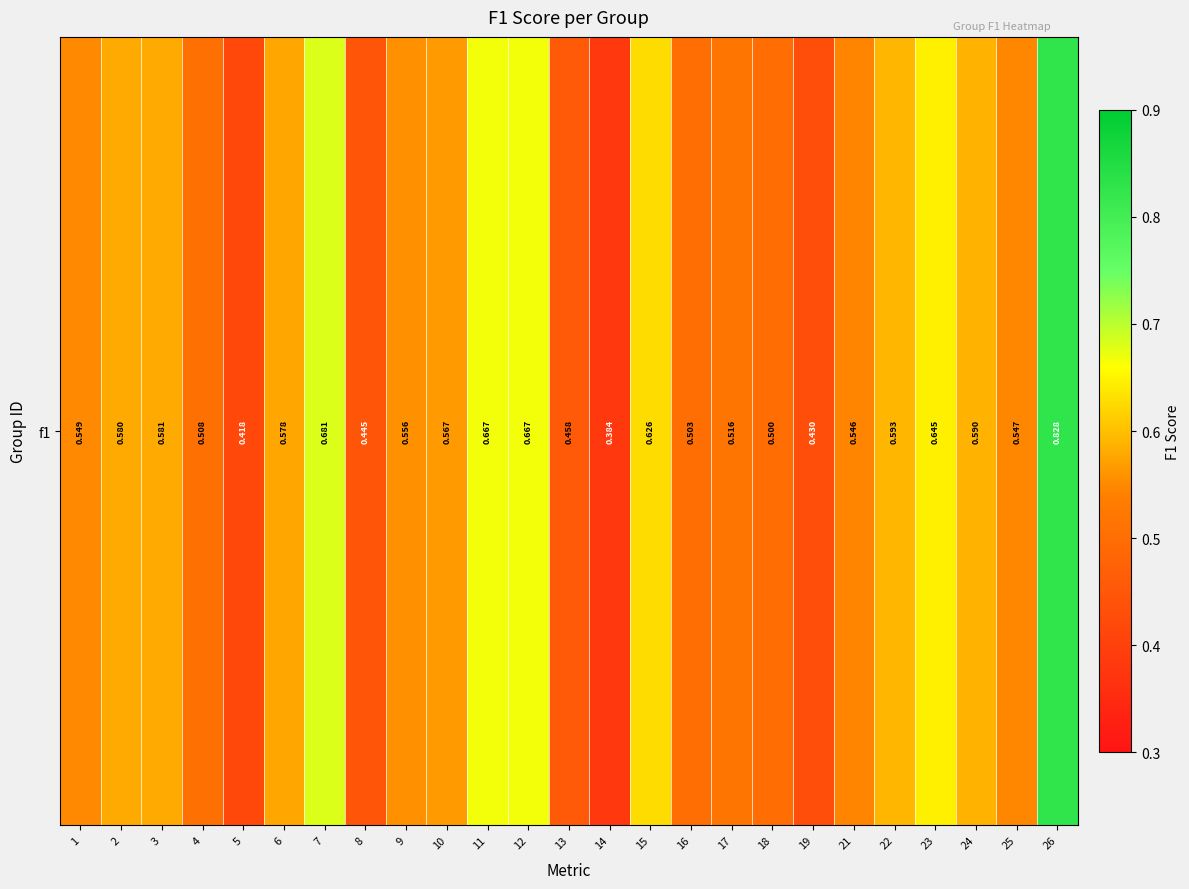

True or false: the data shows 0.6 at 23.

True